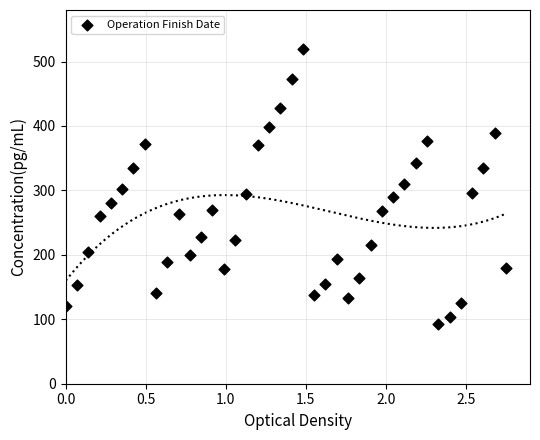

What is the range of X values (max minus min)?

2.8